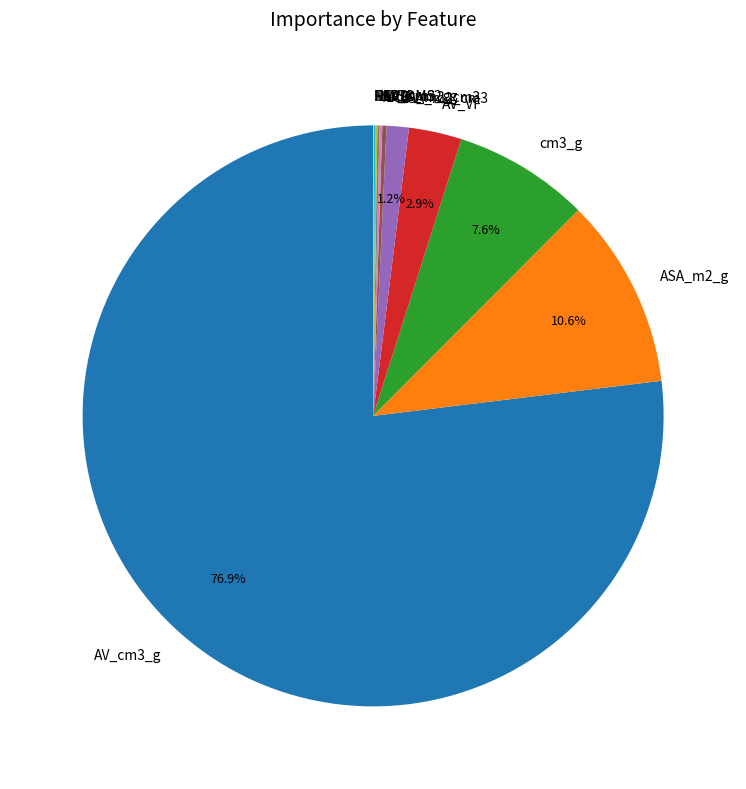

What is the majority slice?

AV_cm3_g